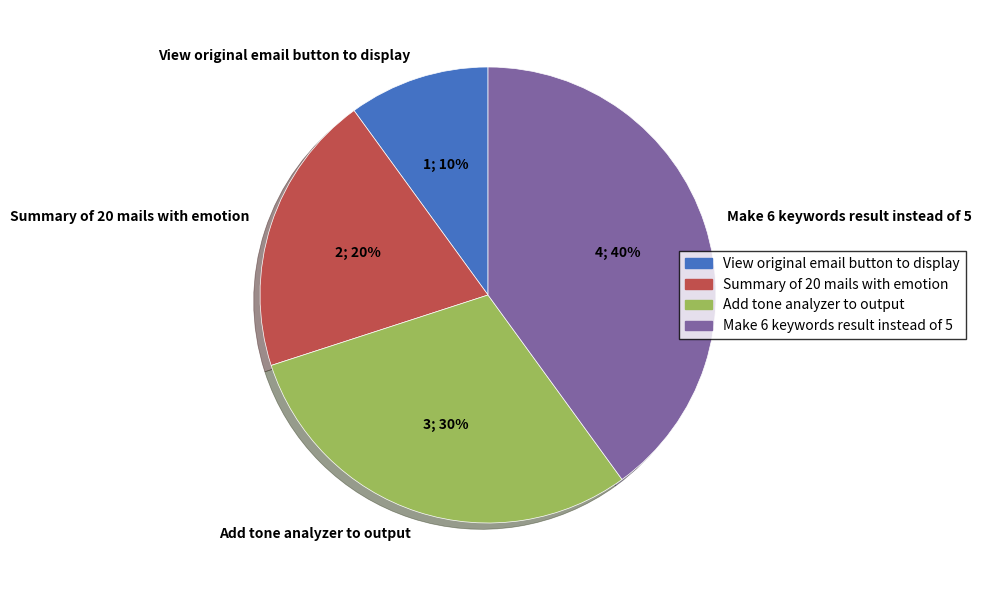

Which has a higher value, View original email button to display or Add tone analyzer to output?

Add tone analyzer to output